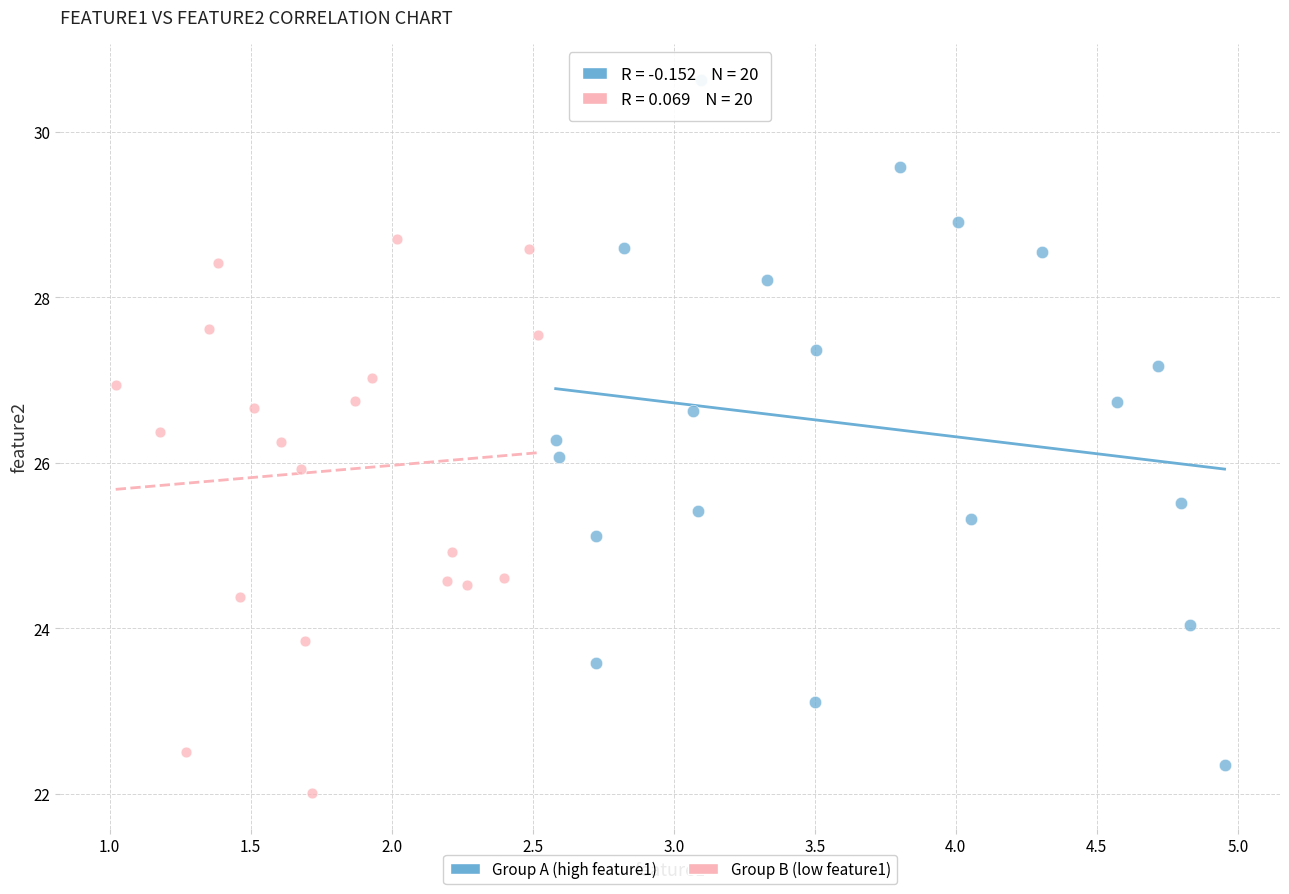

Which series has the widest spread of Y values?

Group A (high feature1)